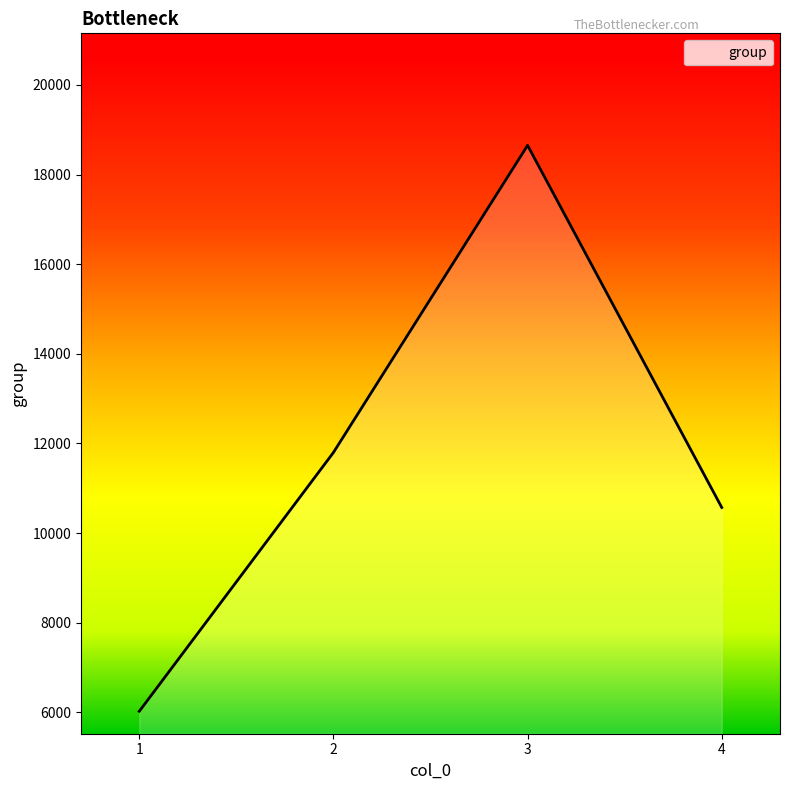

Rank the categories by value from highest to lowest.

3, 2, 4, 1